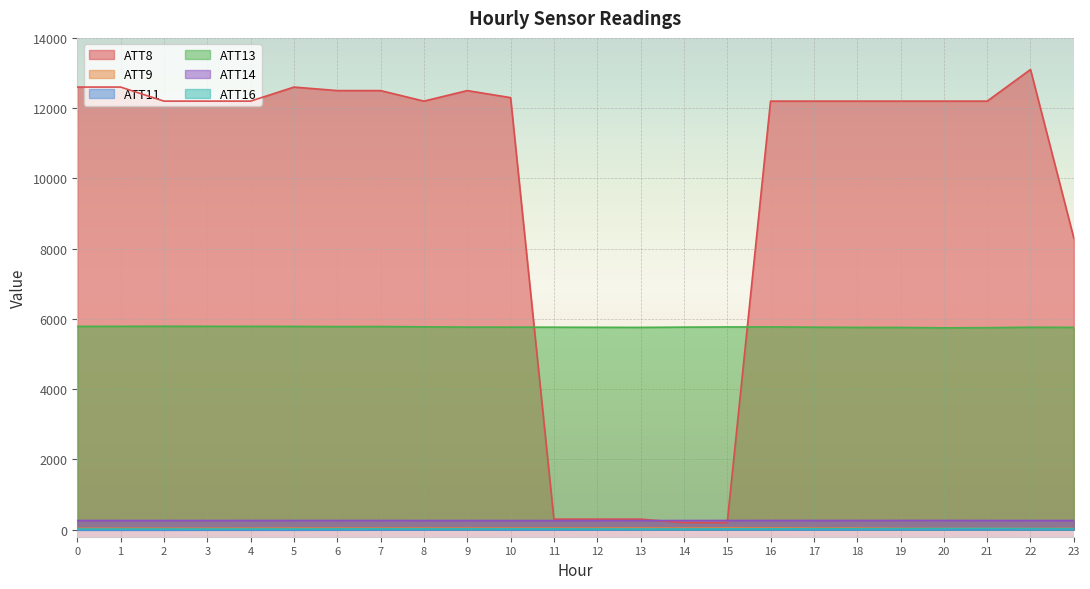

True or false: ATT13 and ATT9 cross at least once.

False